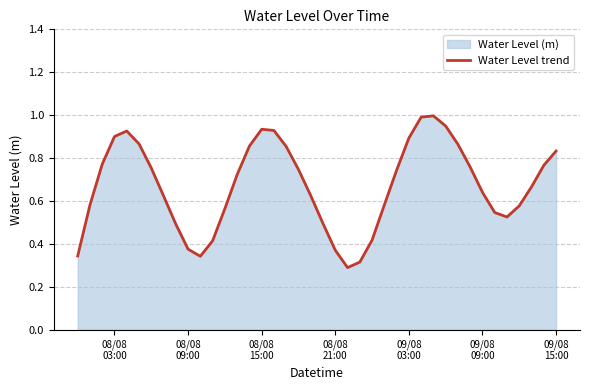

What is the greatest value displayed?

1.0